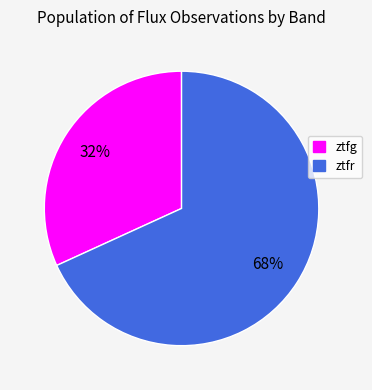

Between ztfr and ztfg, which is larger?

ztfr